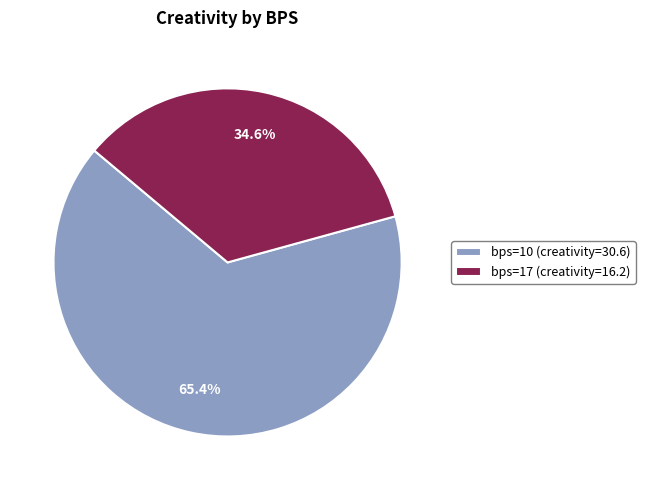

Combined, do bps=17 (creativity=16.2) and bps=10 (creativity=30.6) account for over 50%?

Yes